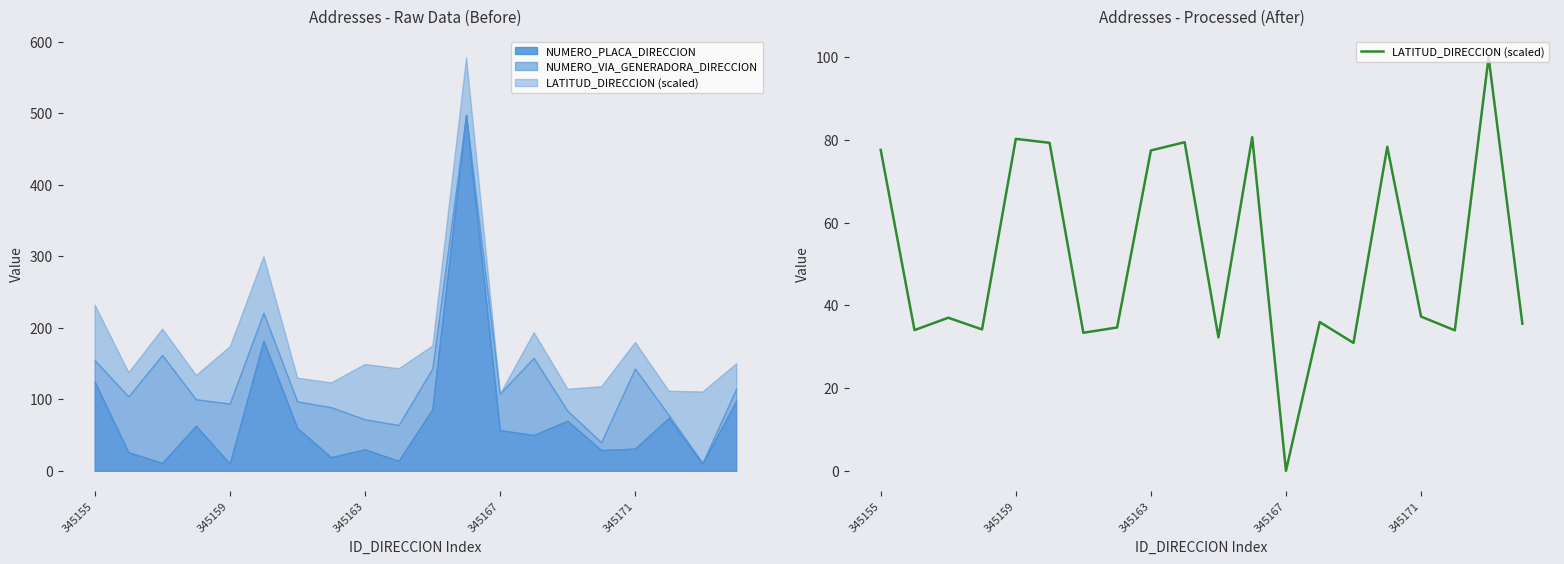

Where is the data nearest to the value 50?

345171